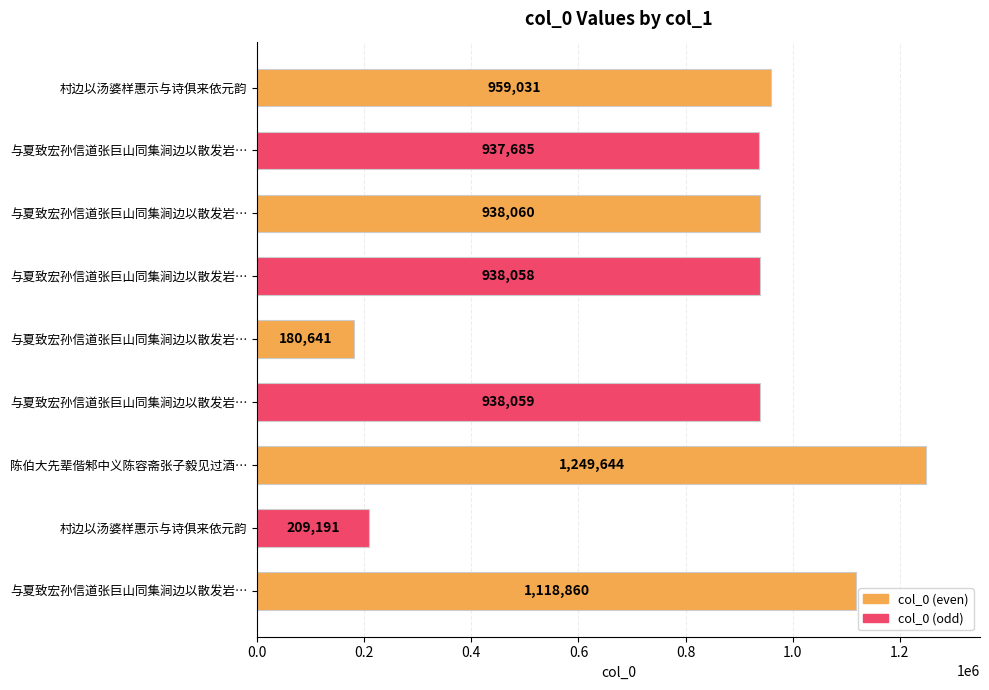

How many distinct data groups are displayed?

1